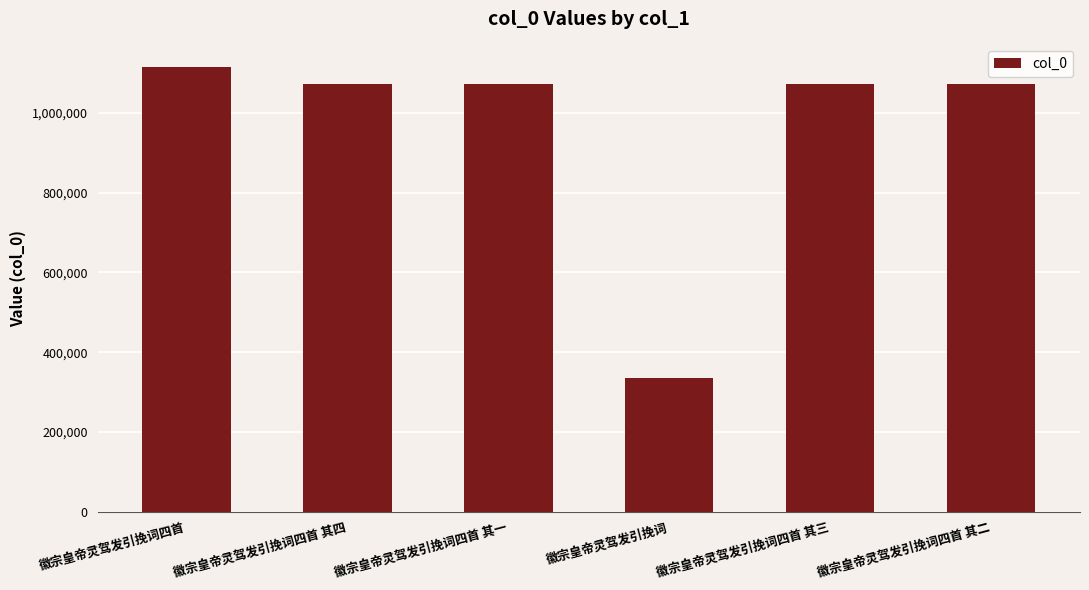

What value does the data have at 徽宗皇帝灵驾发引挽词四首 其三, to the nearest 10?

1071600